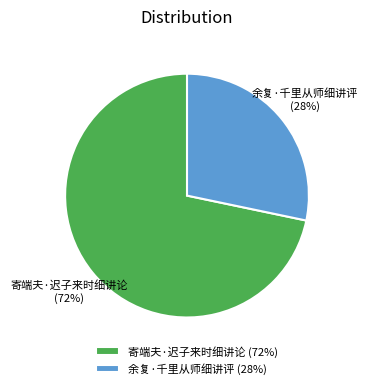

How many slices are in this pie chart?

2